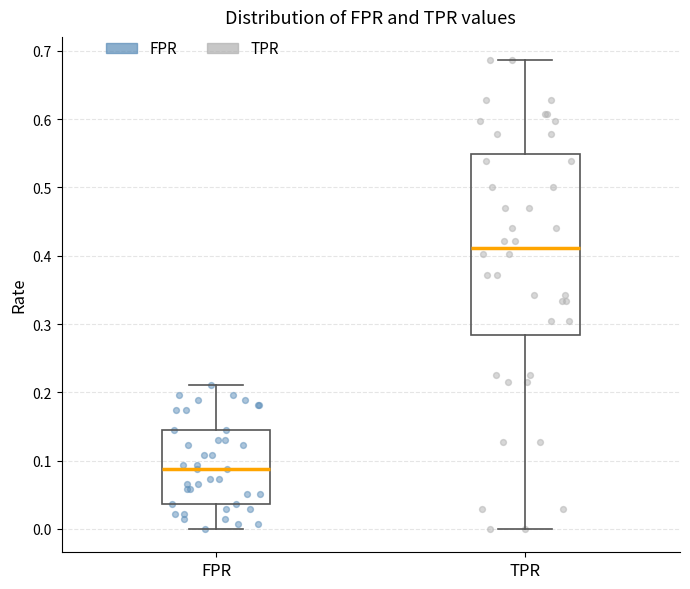

Comparing the boxes themselves (not the whiskers), which one is the tallest?

TPR